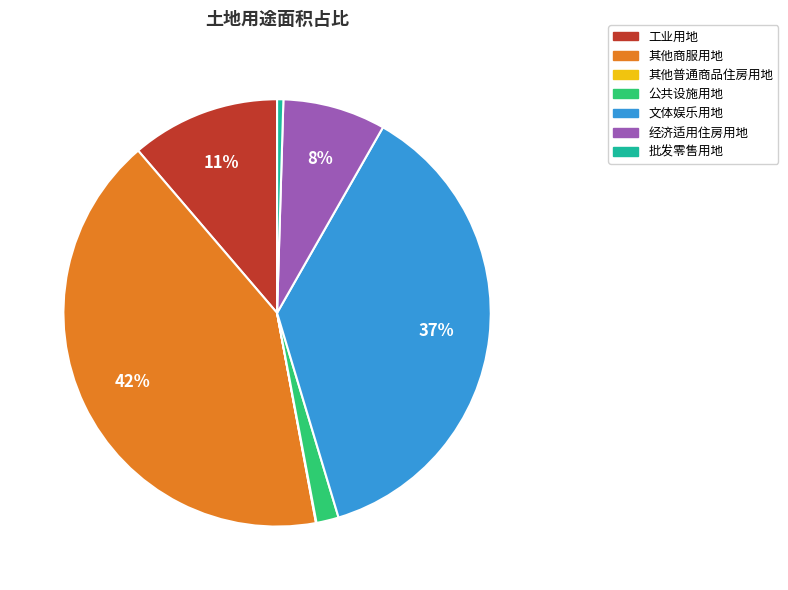

Is there any slice that represents more than half of the pie?

No